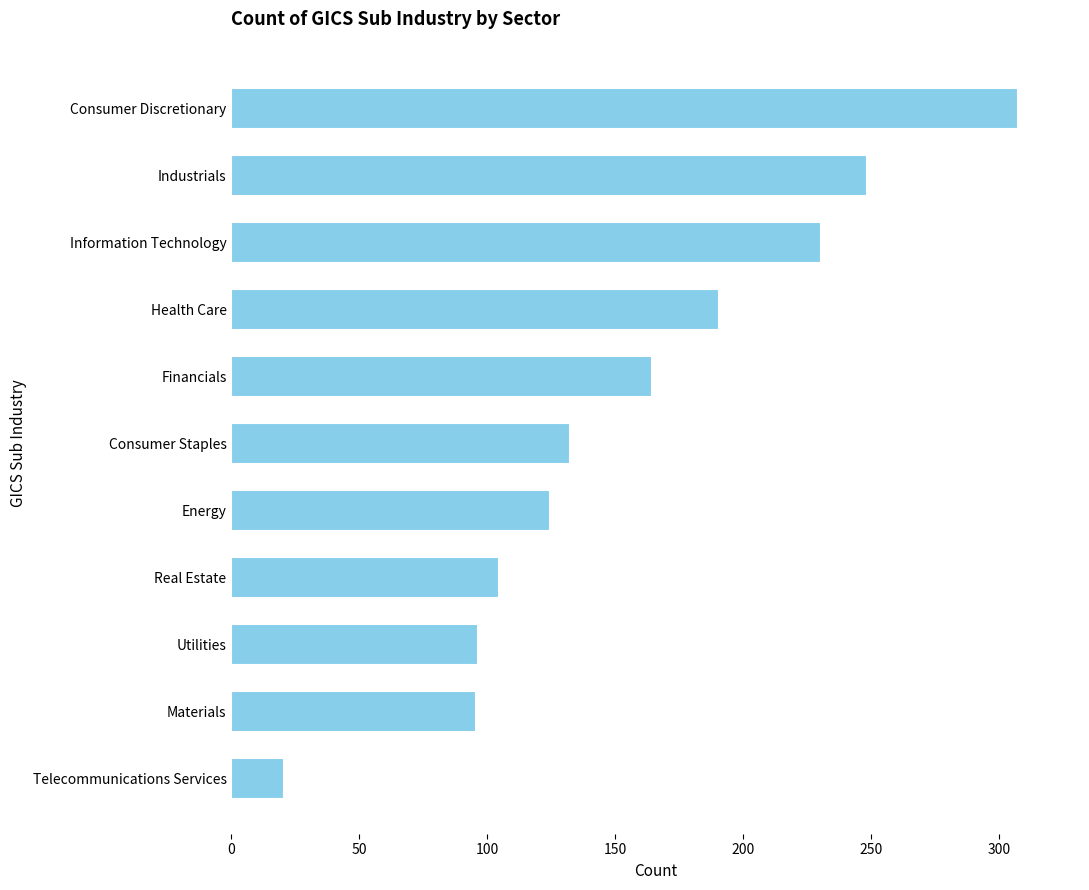

What is the change in value from Energy to Health Care?

+66